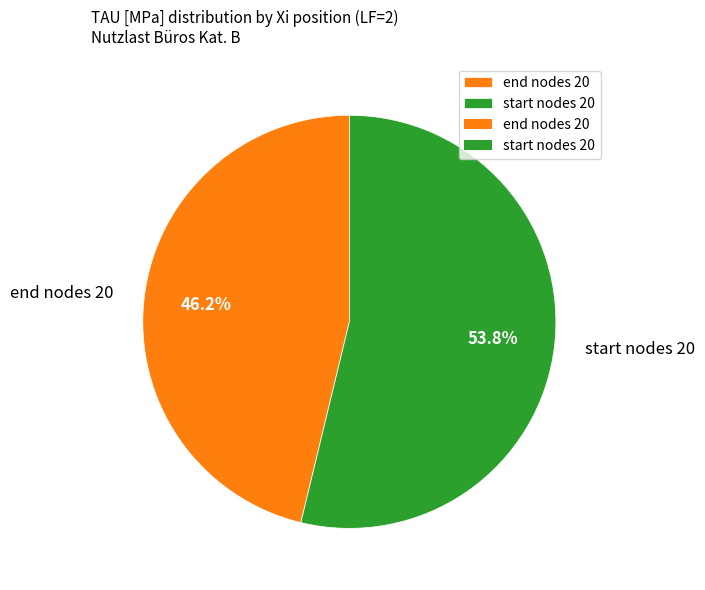

Rank the categories by value from highest to lowest.

start nodes 20, end nodes 20